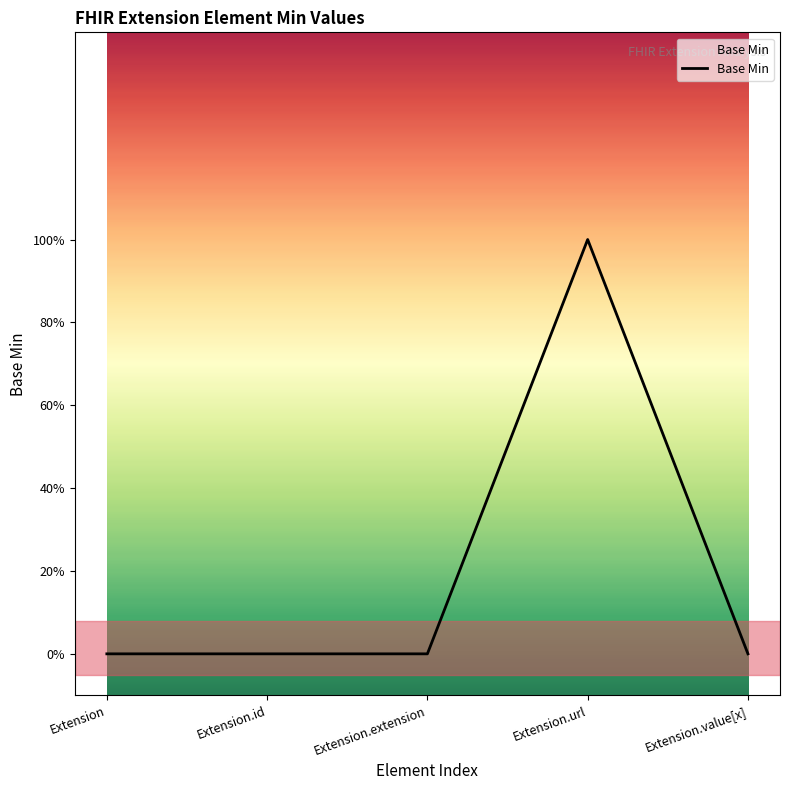

Reading left to right, transcribe all the data shown in this chart.

Extension=0	Extension.id=0	Extension.extension=0	Extension.url=1	Extension.value[x]=0